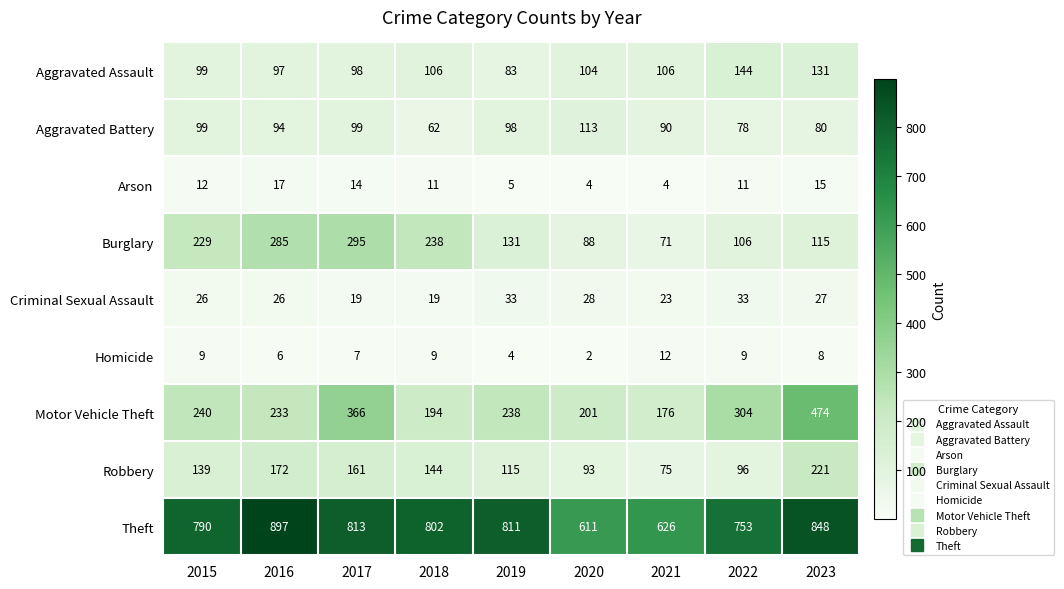

What is the difference between the Burglary values at 2022 and 2015?

123